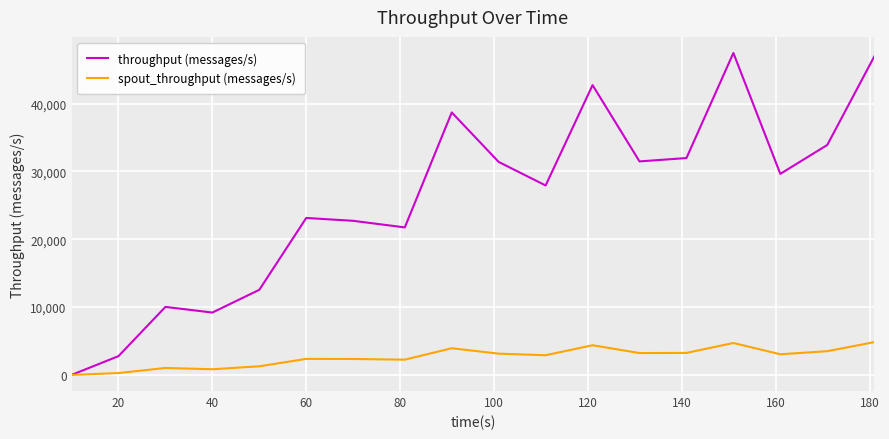

What is the difference between the maximum and second lowest values in the spout_throughput (messages/s) series?

4556